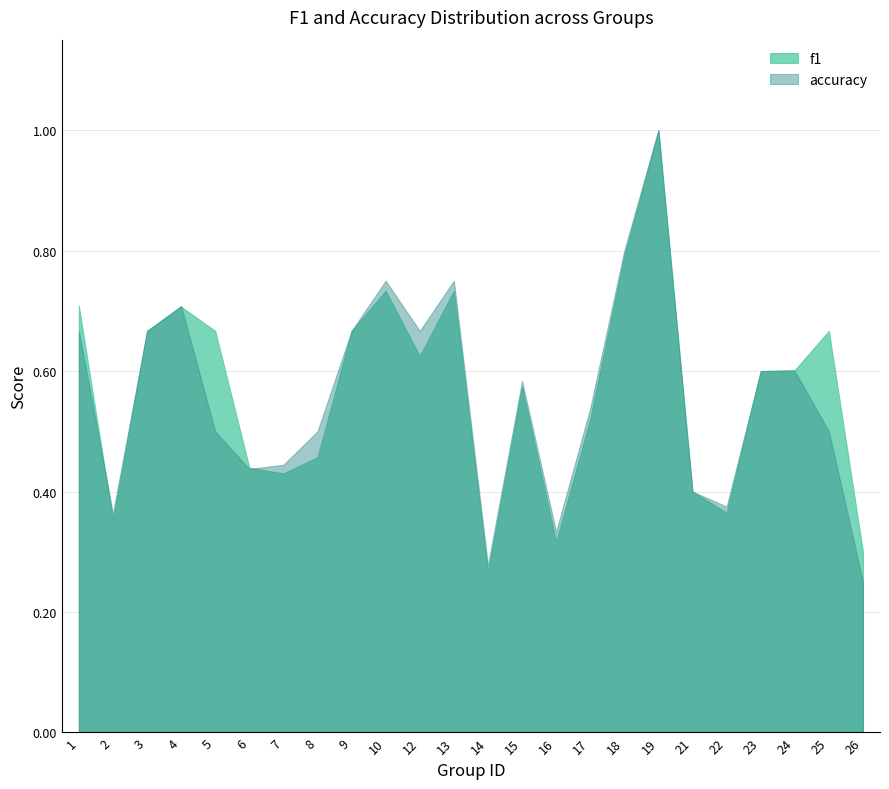

Reading right to left, list all the values displayed in this chart.

f1: 26=0.3	25=0.7	24=0.6	23=0.6	22=0.4	21=0.4	19=1.0	18=0.8	17=0.5	16=0.3	15=0.6	14=0.3	13=0.7	12=0.6	10=0.7	9=0.7	8=0.5	7=0.4	6=0.4	5=0.7	4=0.7	3=0.7	2=0.4	1=0.7
accuracy: 26=0.2	25=0.5	24=0.6	23=0.6	22=0.4	21=0.4	19=1.0	18=0.8	17=0.5	16=0.3	15=0.6	14=0.3	13=0.8	12=0.7	10=0.8	9=0.7	8=0.5	7=0.4	6=0.4	5=0.5	4=0.7	3=0.7	2=0.4	1=0.7